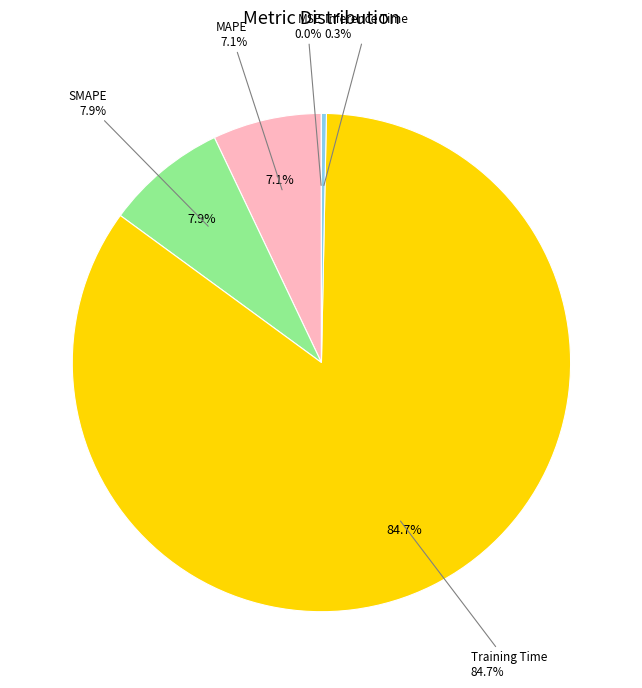

What is the change in value from MSE to SMAPE?

+0.2